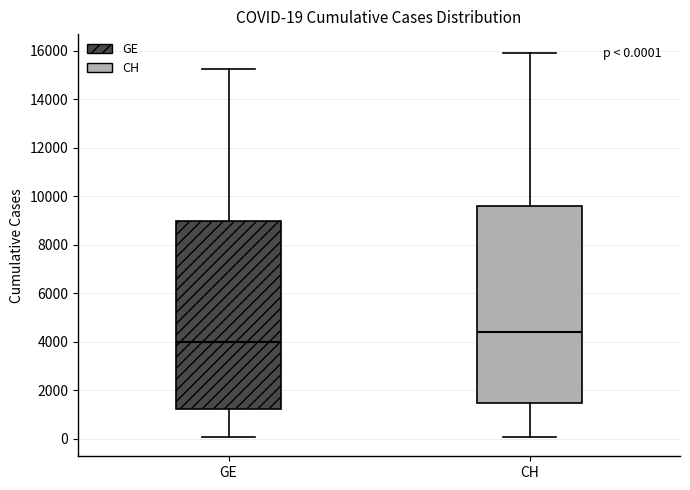

Which box is the tallest, from its lower edge to its upper edge?

CH